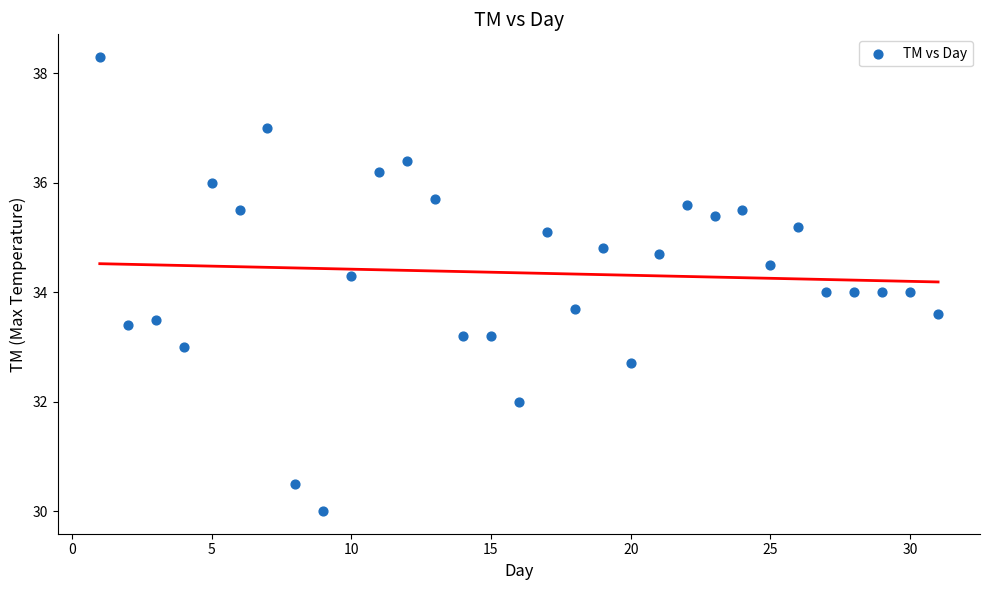

What is the range of X values (max minus min)?

30.0